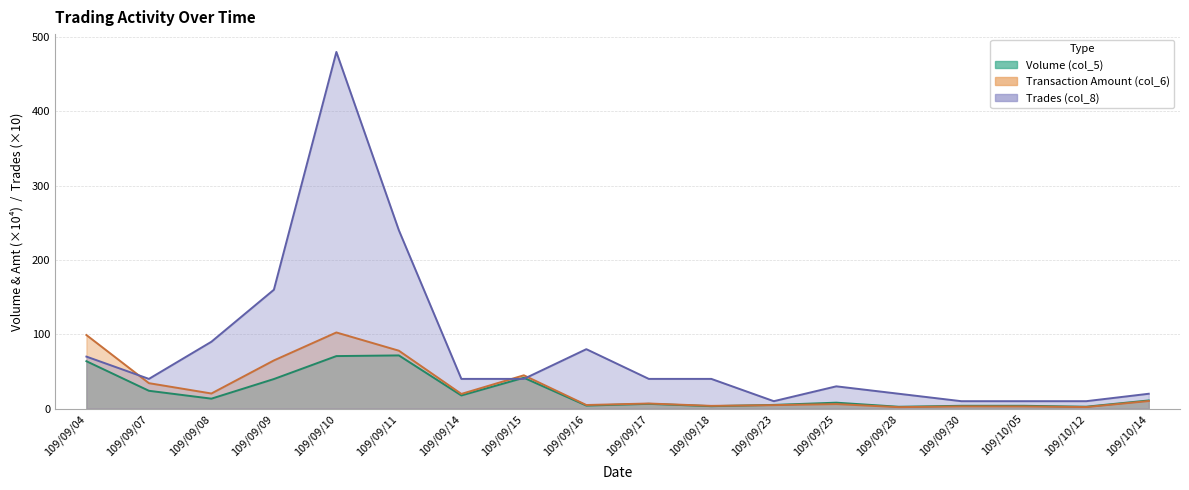

The value of Volume (col_5) at 109/09/16 is 2.2. True or false?

False